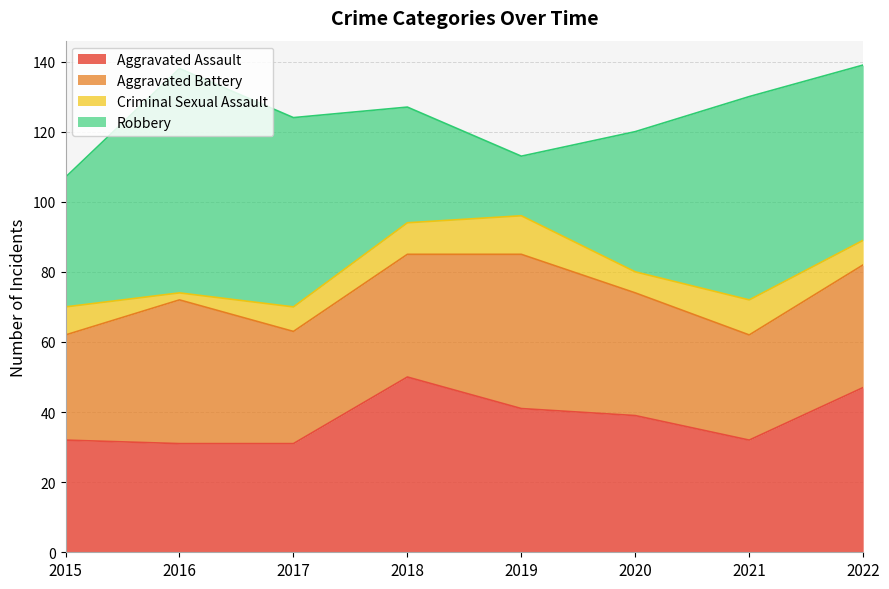

What is the value of the Aggravated Battery point at the 3rd from the left?

32